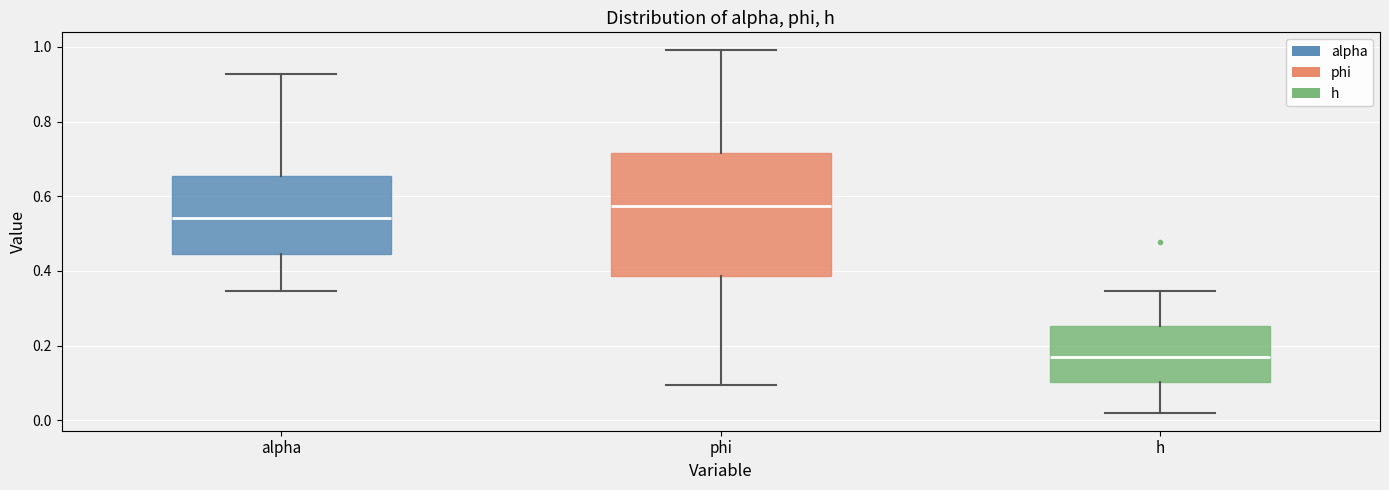

Which box is the tallest, from its lower edge to its upper edge?

phi